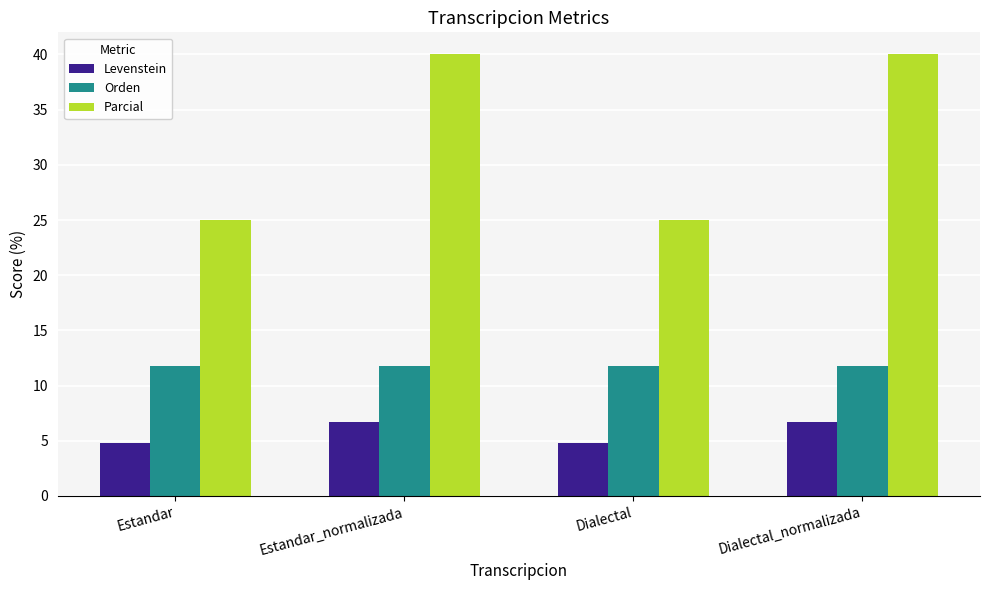

At Estandar, list the series in order from largest to smallest.

Parcial, Orden, Levenstein